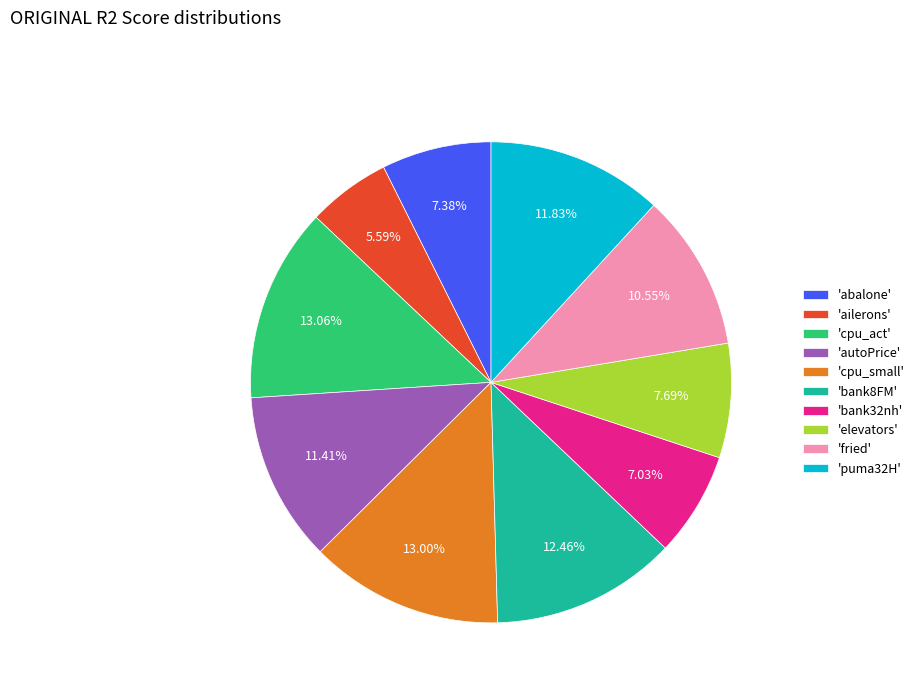

Combined, do 'puma32H' and 'ailerons' account for over 50%?

No